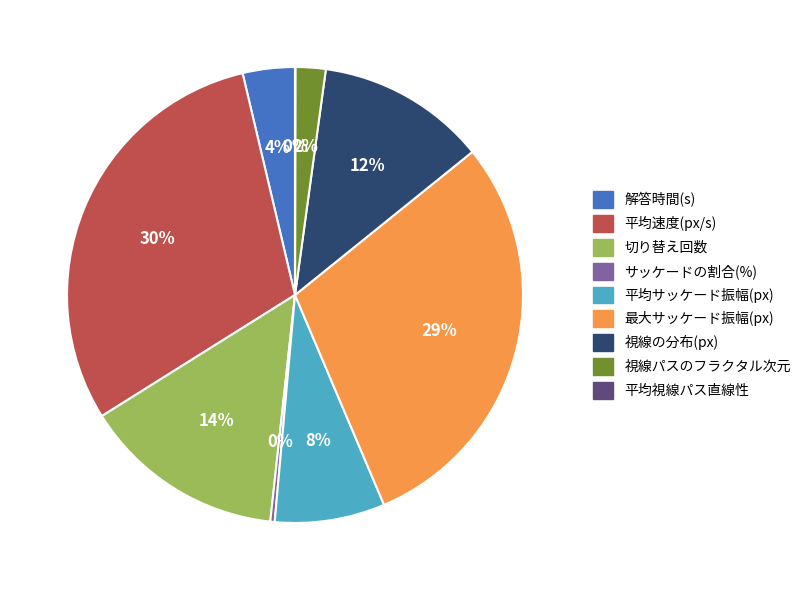

Combined, do 平均速度(px/s) and 最大サッケード振幅(px) account for over 50%?

Yes